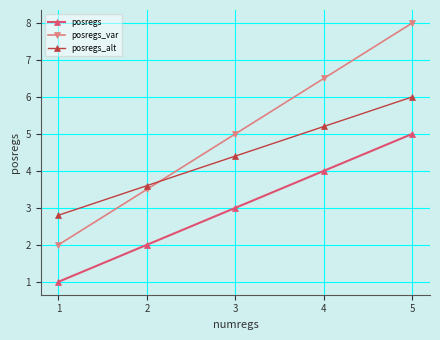

What is the sum of all posregs_alt values?

22.0